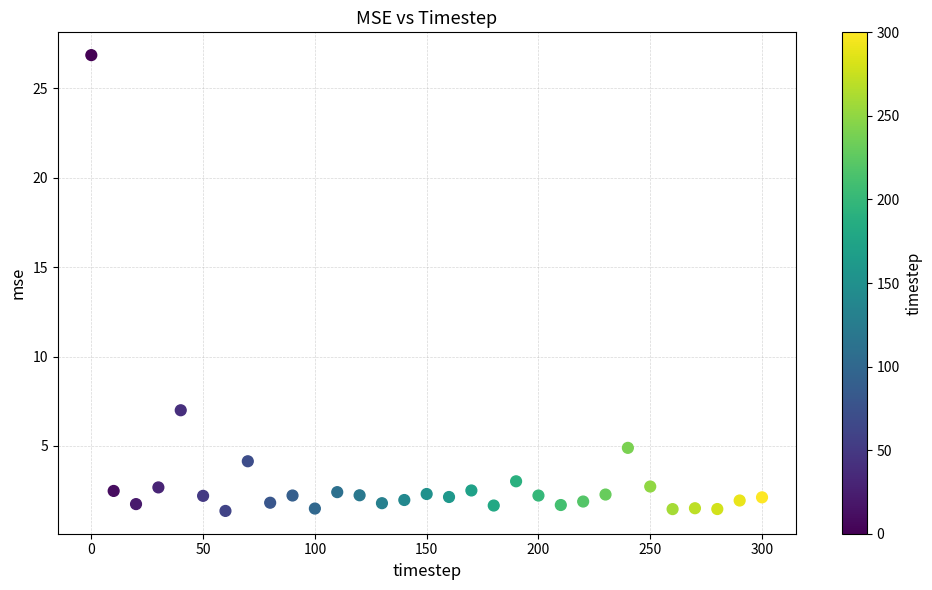

What Y value in the scatter plot is closest to 14?

7.0